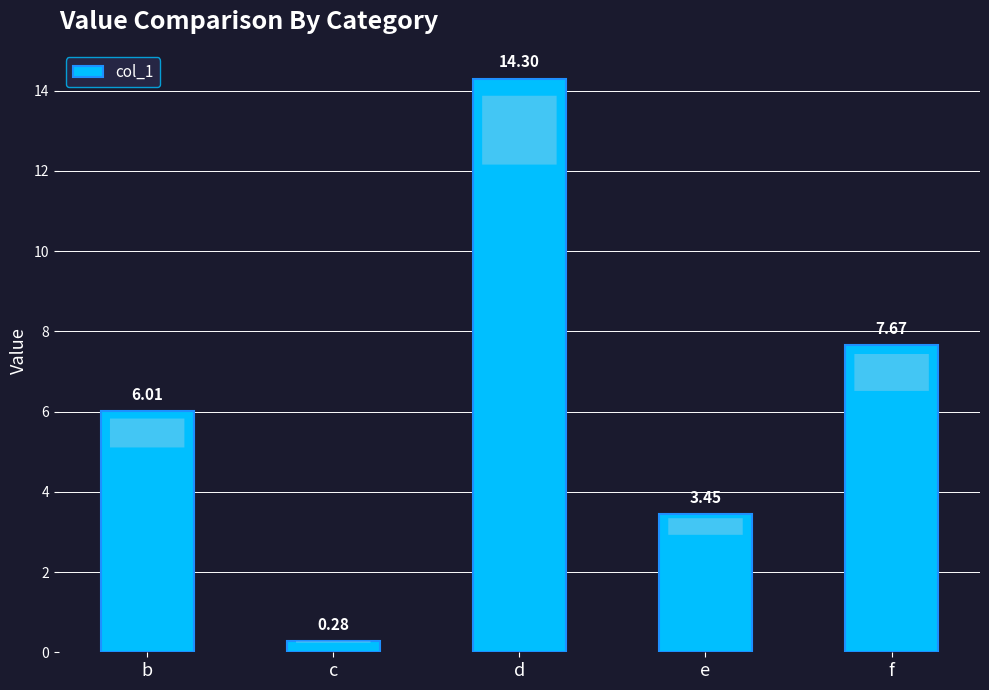

Which label corresponds to the smallest value in the chart?

c